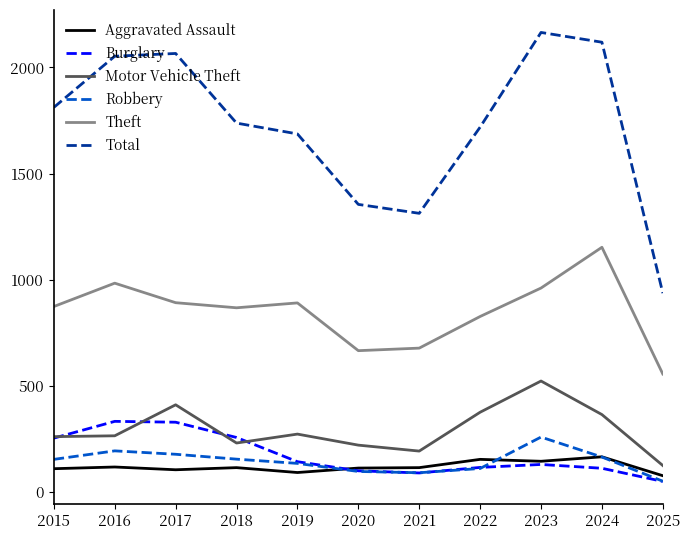

Is the value of Burglary at 2024 greater than the value of Robbery at 2017?

No